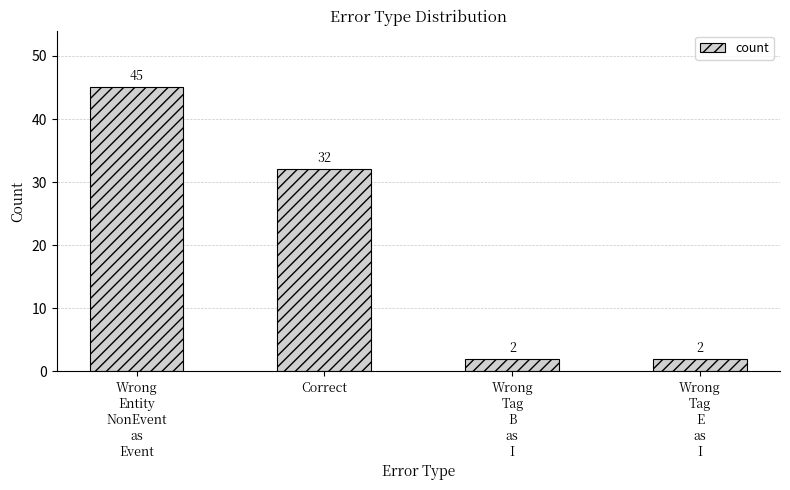

What is the label of the 3rd bar from the right?

Correct